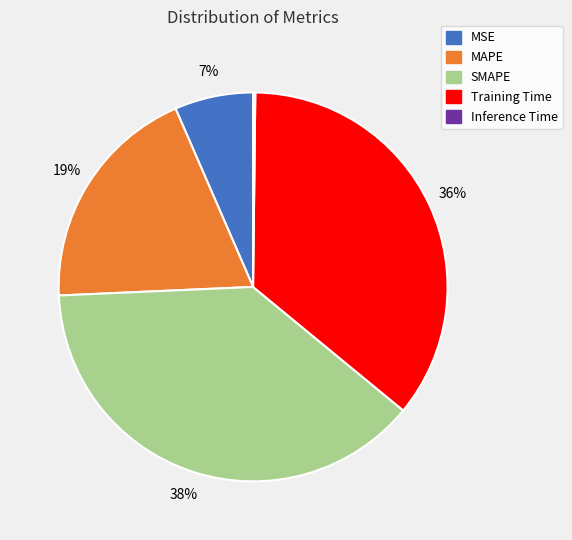

Is there a majority slice in this chart?

No